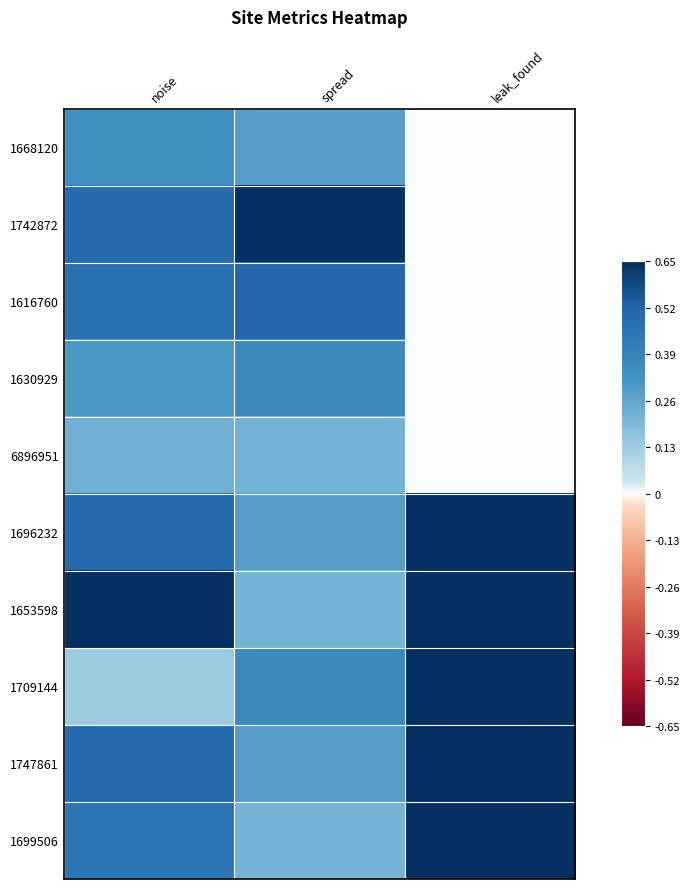

Reading left to right, what are all the values shown in this chart?

1668120: noise=0.5	spread=0.4	leak_found=0.0
1742872: noise=0.8	spread=1.0	leak_found=0.0
1616760: noise=0.7	spread=0.8	leak_found=0.0
1630929: noise=0.5	spread=0.6	leak_found=0.0
6896951: noise=0.3	spread=0.3	leak_found=0.0
1696232: noise=0.8	spread=0.4	leak_found=1.0
1653598: noise=1.0	spread=0.3	leak_found=1.0
1709144: noise=0.2	spread=0.6	leak_found=1.0
1747861: noise=0.8	spread=0.4	leak_found=1.0
1699506: noise=0.7	spread=0.3	leak_found=1.0